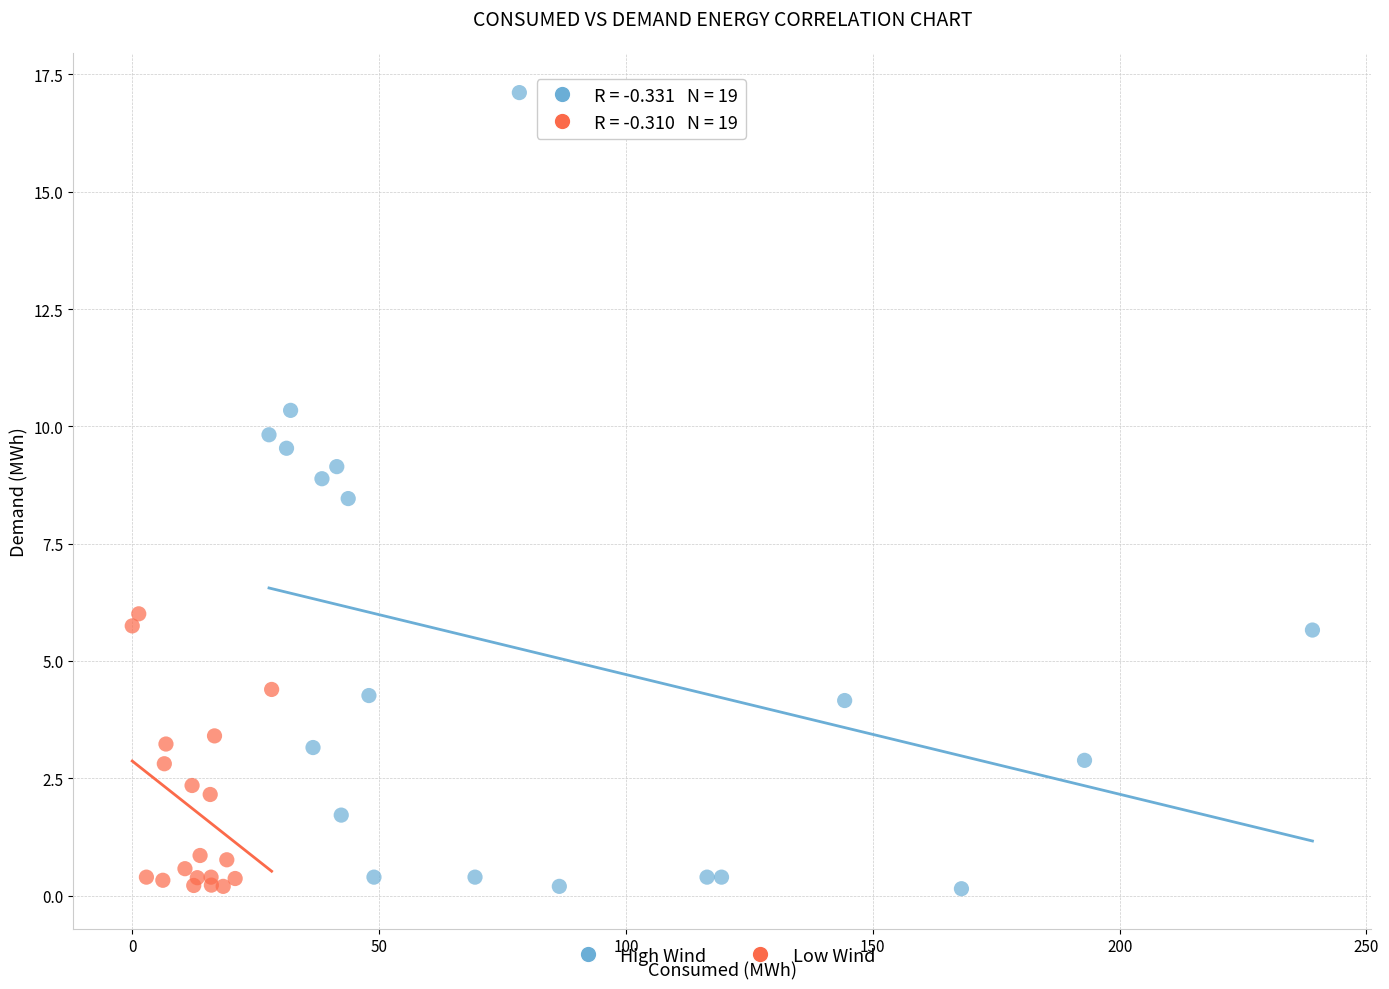

Which series has the largest Y range (max minus min)?

High Wind